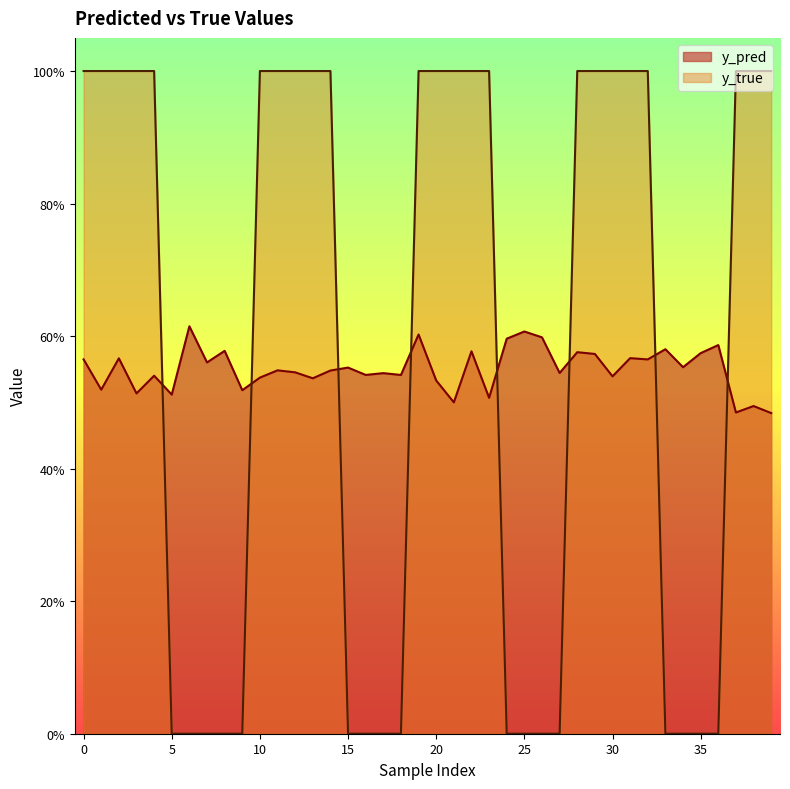

What is the difference between the maximum and second lowest values in the y_true series?

1.0